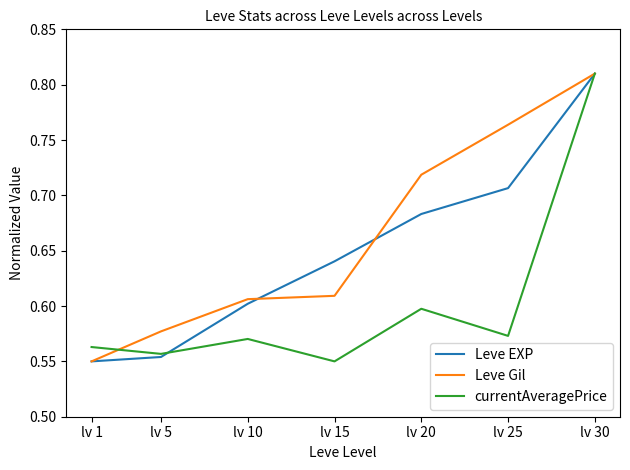

Rank the categories by Leve Gil value from highest to lowest.

lv 30, lv 25, lv 20, lv 15, lv 10, lv 5, lv 1